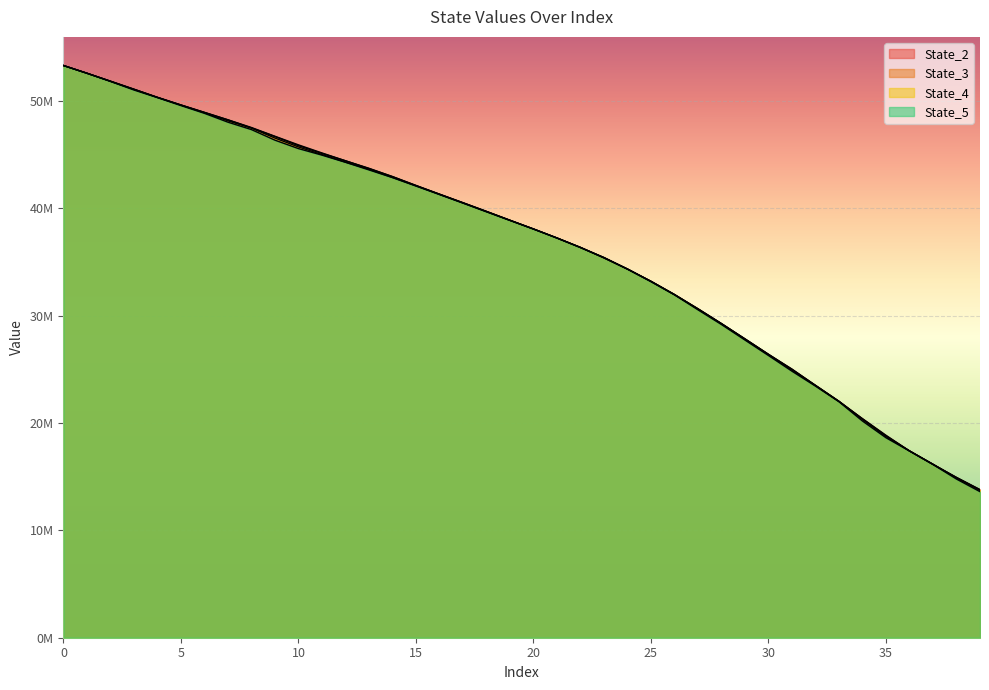

Which has a higher value, 18 or 30?

18